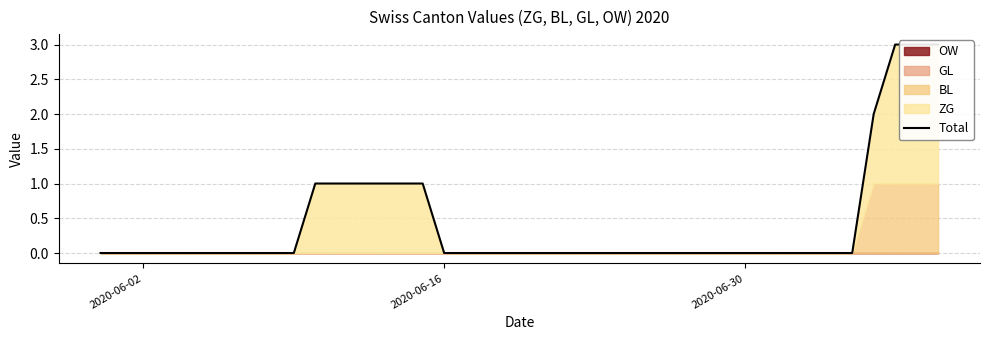

What is the value of the 37th point from the left?

2